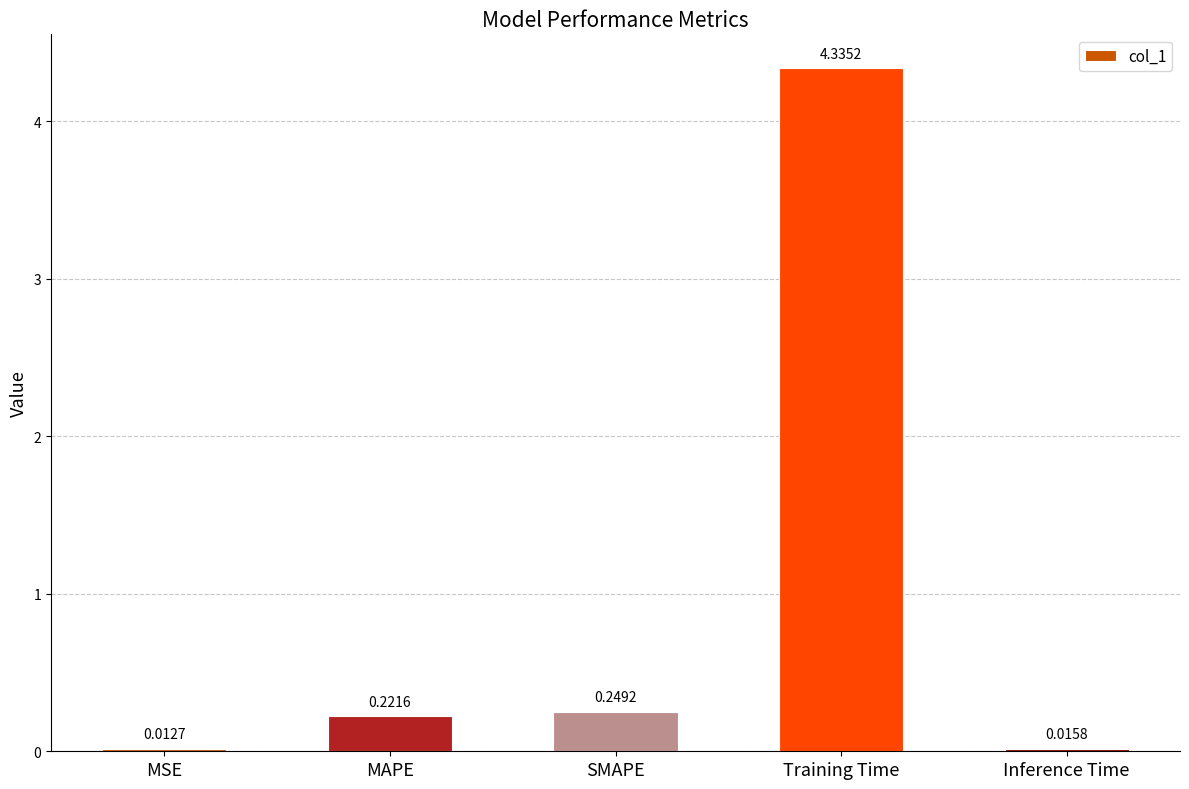

Which label corresponds to the largest value in the chart?

Training Time